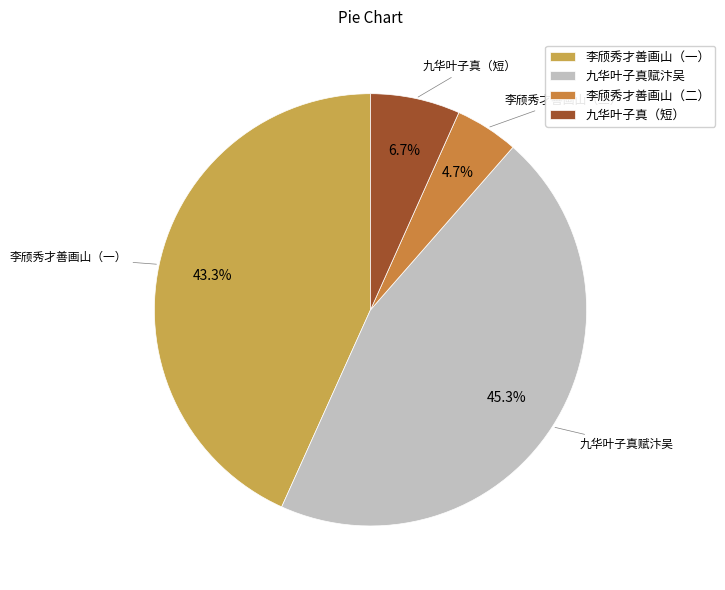

Does 九华叶子真赋汴吴 represent more than half of the total?

No